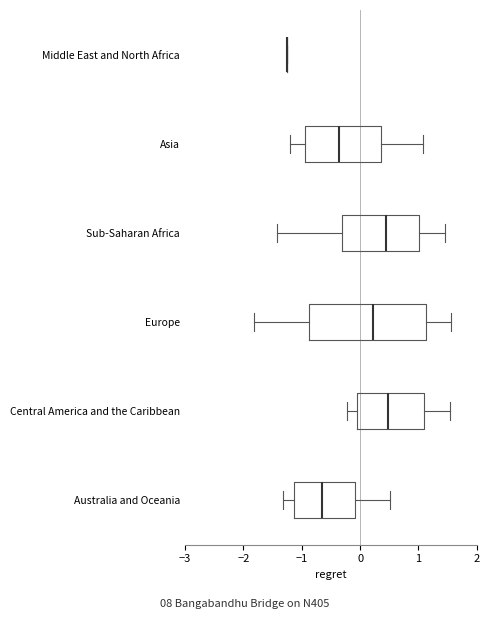

Reading bottom to top, transcribe this box plot: for each box, give where its median line is, the range the box spans, and where its two whiskers end, as read against the x-axis. The values are not printed on the chart, so give them approximately, as read against the axis.

Australia and Oceania: median -0.7, box -1.1 to -0.1, whiskers -1.3 to 0.5
Central America and the Caribbean: median 0.5, box -0.1 to 1.1, whiskers -0.2 to 1.5
Europe: median 0.2, box -0.9 to 1.1, whiskers -1.8 to 1.6
Sub-Saharan Africa: median 0.4, box -0.3 to 1.0, whiskers -1.4 to 1.4
Asia: median -0.4, box -0.9 to 0.4, whiskers -1.2 to 1.1
Middle East and North Africa: box collapsed to a line at -1.3, whiskers -1.3 to -1.3